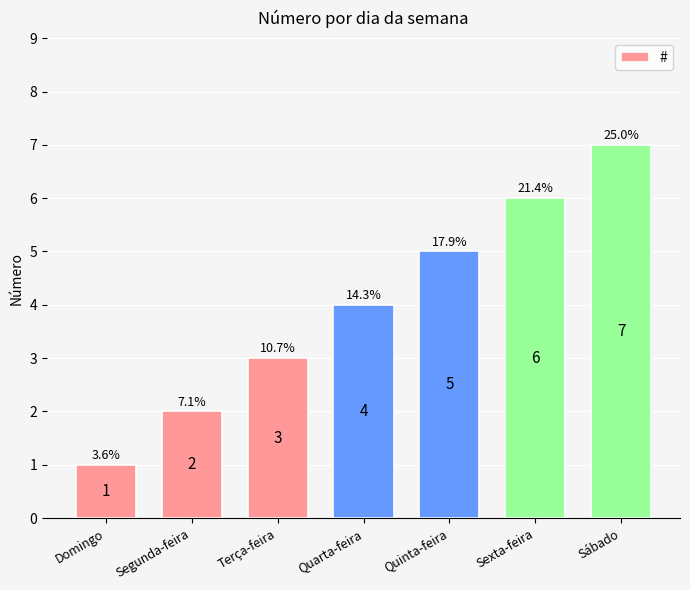

What is the difference between the values at Sábado and Sexta-feira?

1